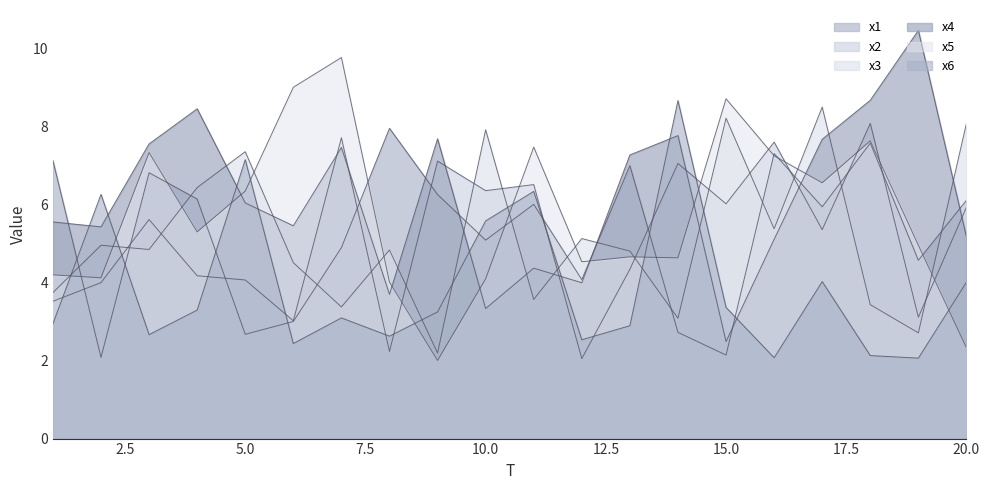

Is it true that x5 equals 9.8 at 7?

True